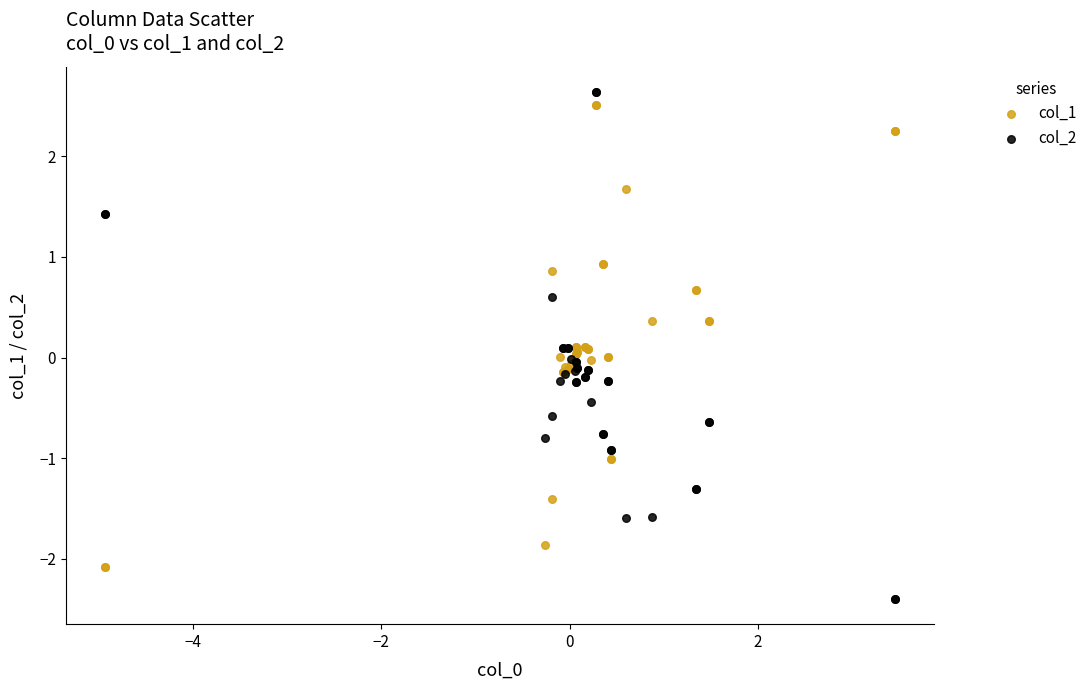

Which series has the widest spread of Y values?

col_2